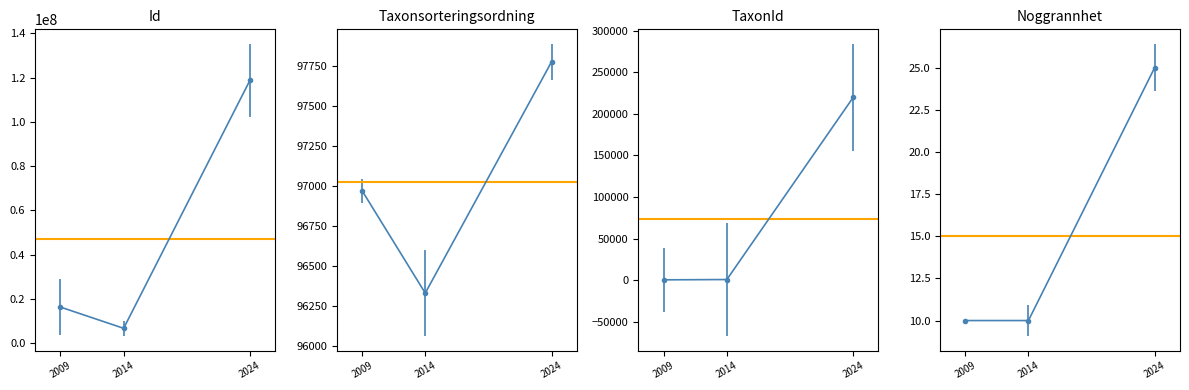

The value of TaxonId at 2009 is 260. True or false?

True